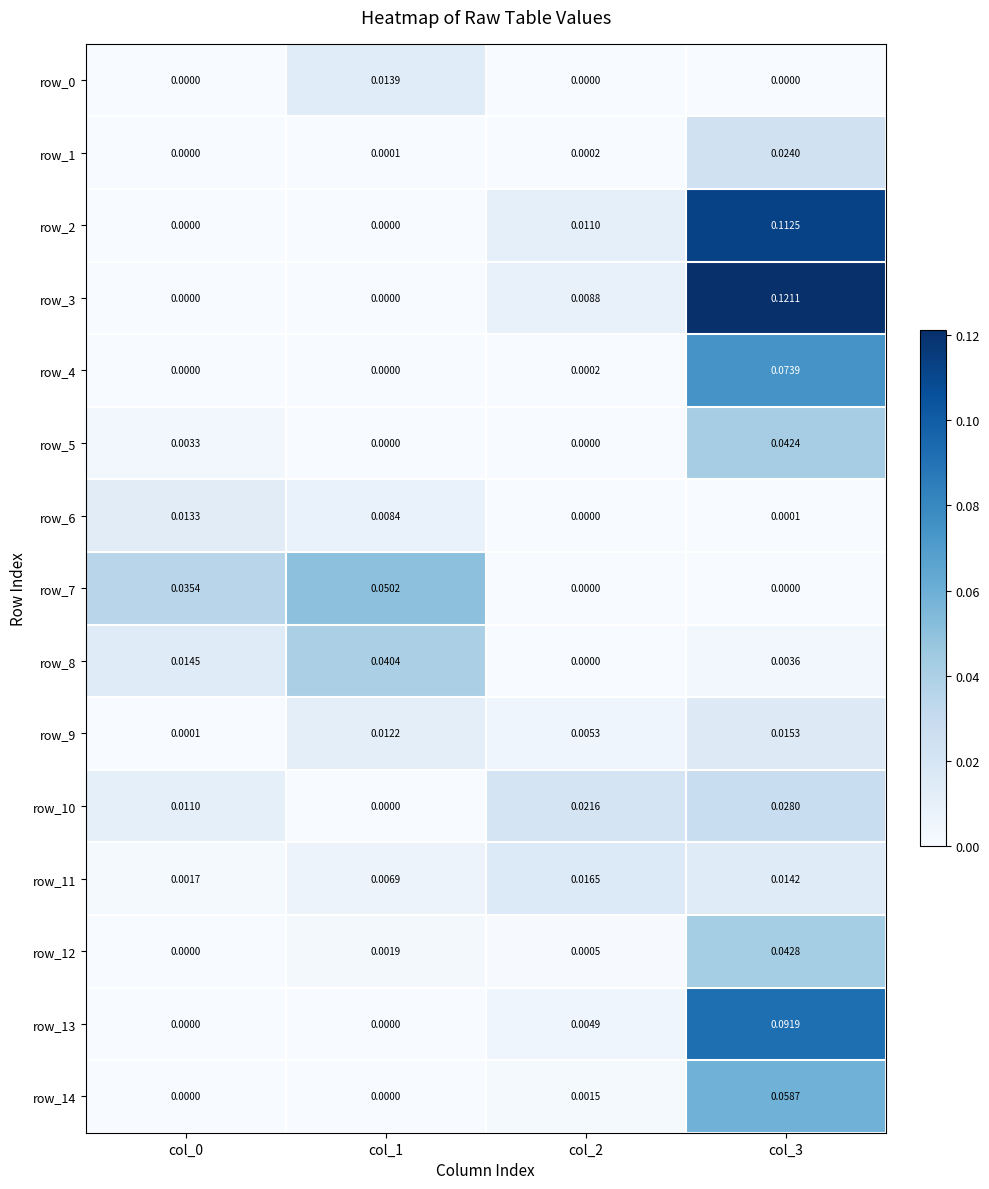

Is the value of row_6 at col_1 greater than the value of row_0 at col_2?

Yes